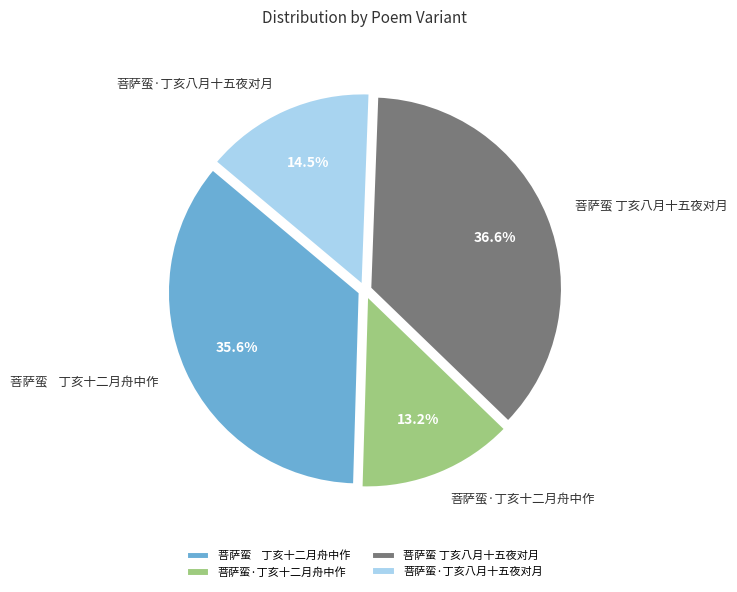

True or false: 菩萨蛮·丁亥十二月舟中作 accounts for 13% of the total.

True